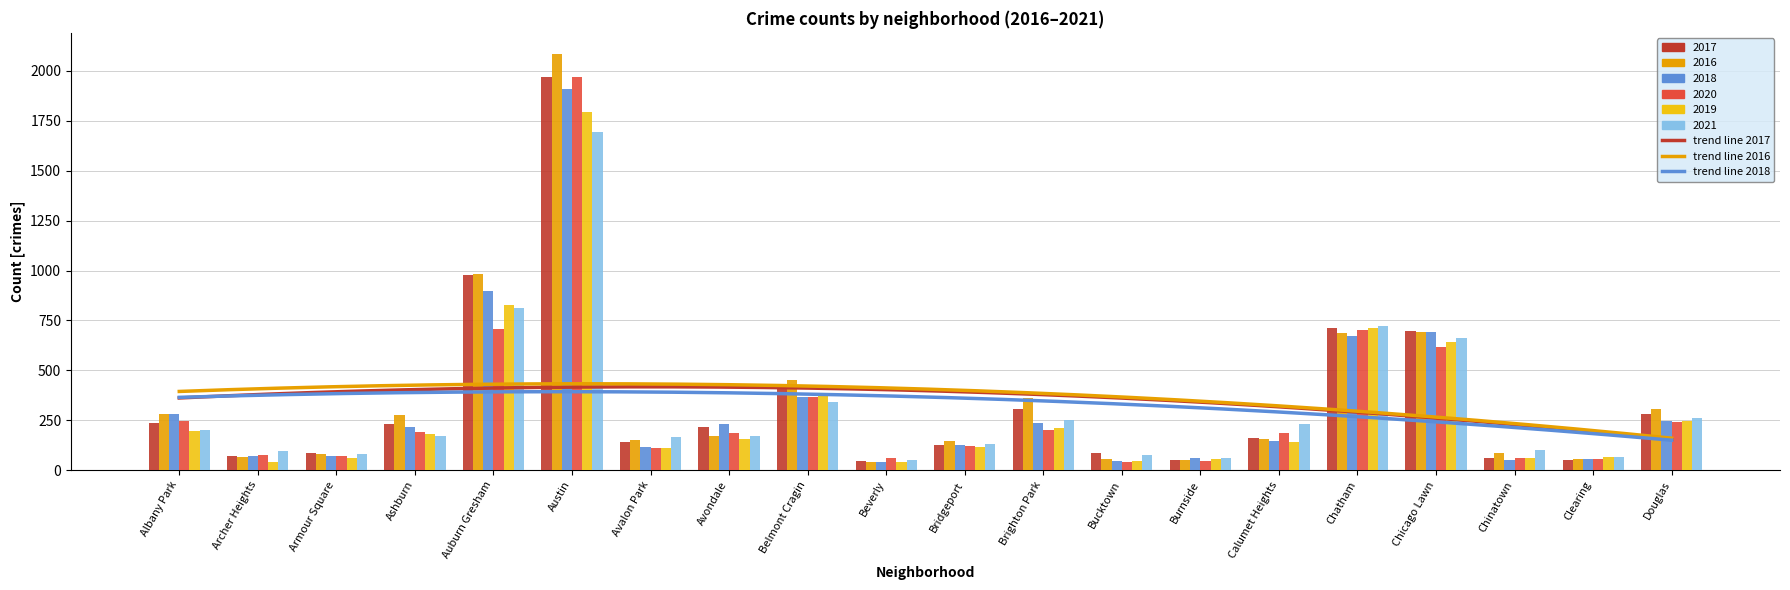

Is it true that 2020 equals 62 at Beverly?

True